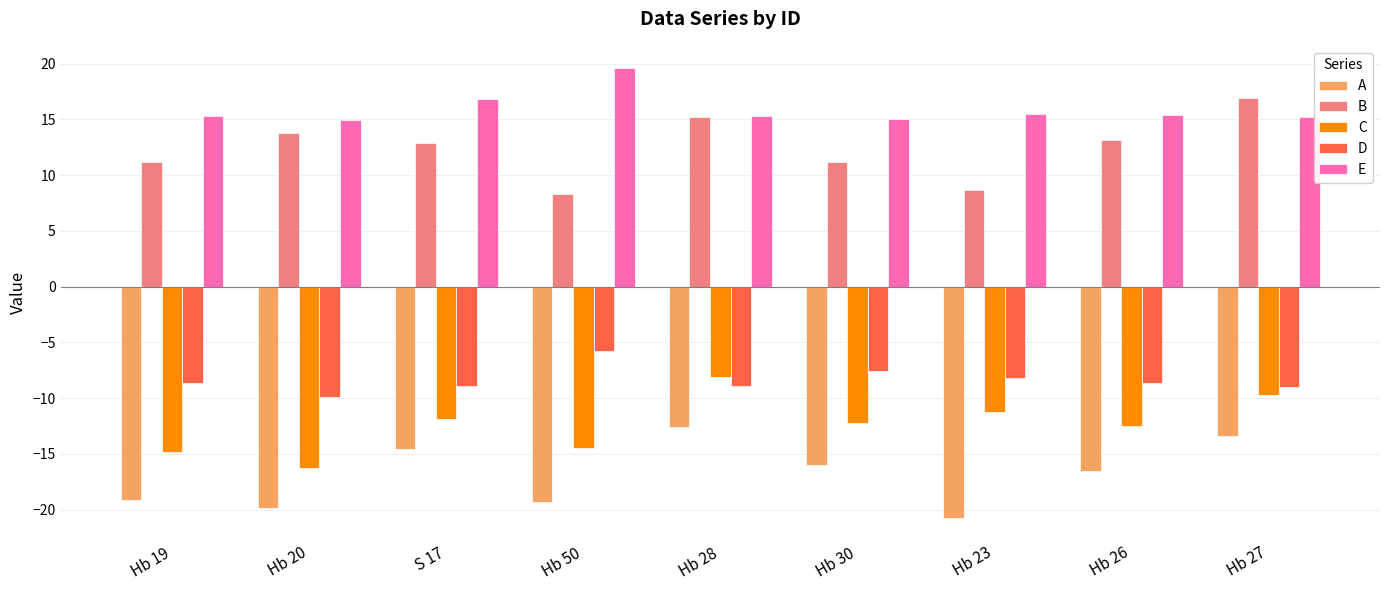

How many series are shown in this chart?

5